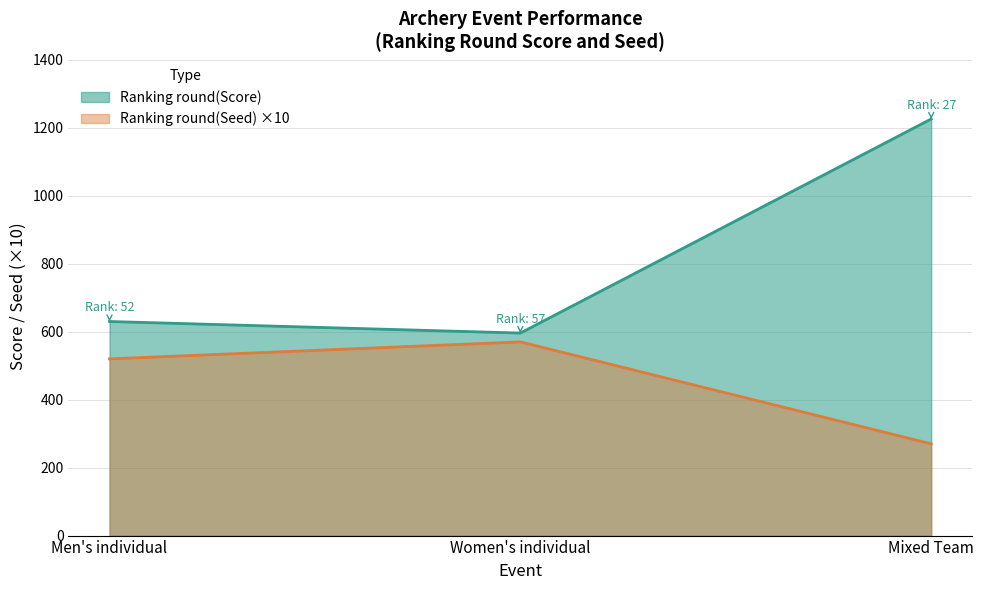

Read the Ranking round(Score) value at Men's individual.

630